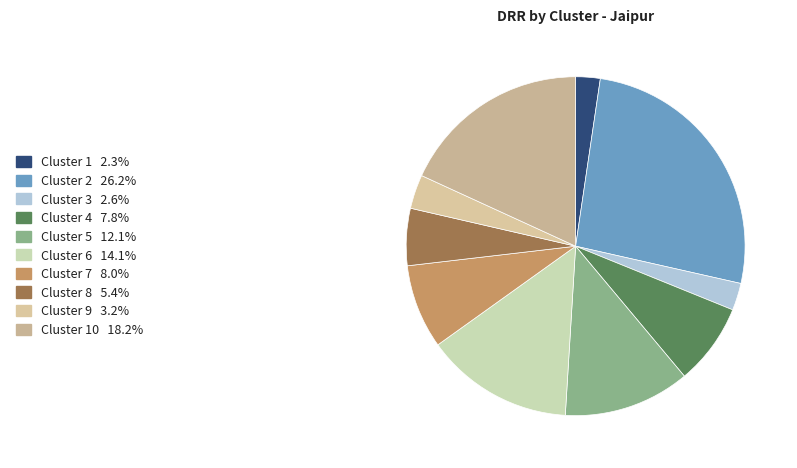

Count the number of slices in the pie.

10